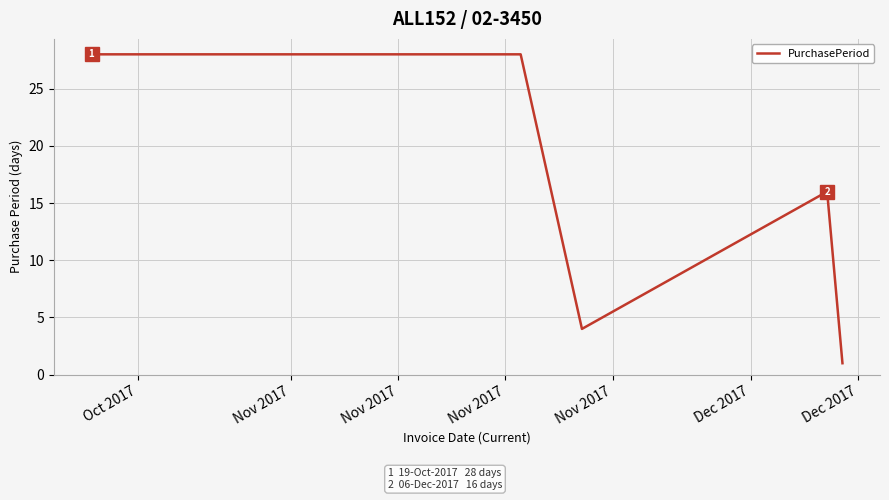

What is the maximum value shown in the chart?

28